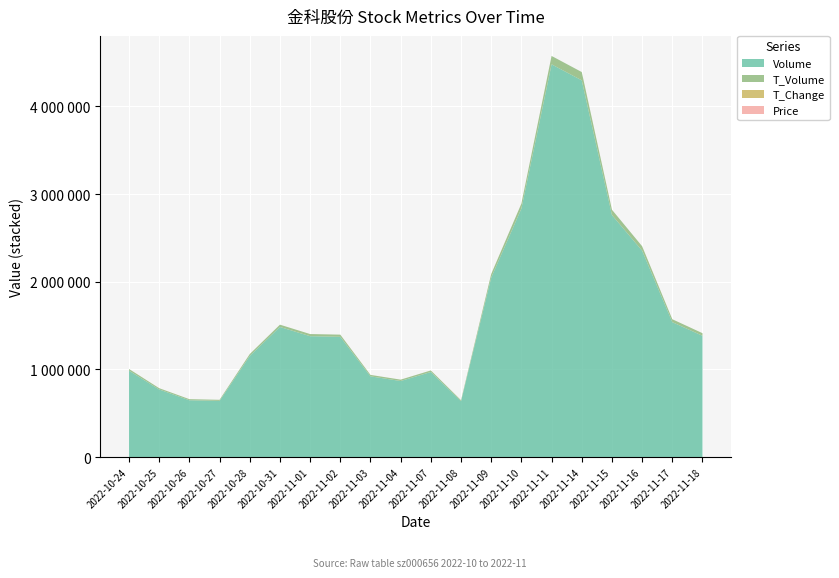

Reading left to right, extract all data points from this chart.

price: 2.0	1.9	1.9	1.9	1.8	1.8	1.8	1.8	1.8	1.8	1.9	1.9	2.0	2.0	2.2	2.2	2.2	2.1	2.2	2.1
t_change: 1.9	1.4	1.2	1.2	2.2	2.8	2.6	2.6	1.7	1.6	1.8	1.2	3.9	5.3	8.4	8.1	5.2	4.4	2.9	2.6
t_volume: 19673.0	14843.0	12534.0	12409.0	21446.0	26146.0	24318.0	24822.0	16422.0	15693.0	17937.0	11891.0	41382.0	56967.0	95776.0	94529.0	60433.0	50871.0	33192.0	29665.0
volume: 985147.0	770704.0	647744.0	640653.0	1153448.0	1484192.0	1378946.0	1371630.0	920836.0	867398.0	970178.0	636426.0	2046965.0	2834929.0	4480769.0	4298285.0	2761564.0	2354551.0	1539116.0	1383436.0